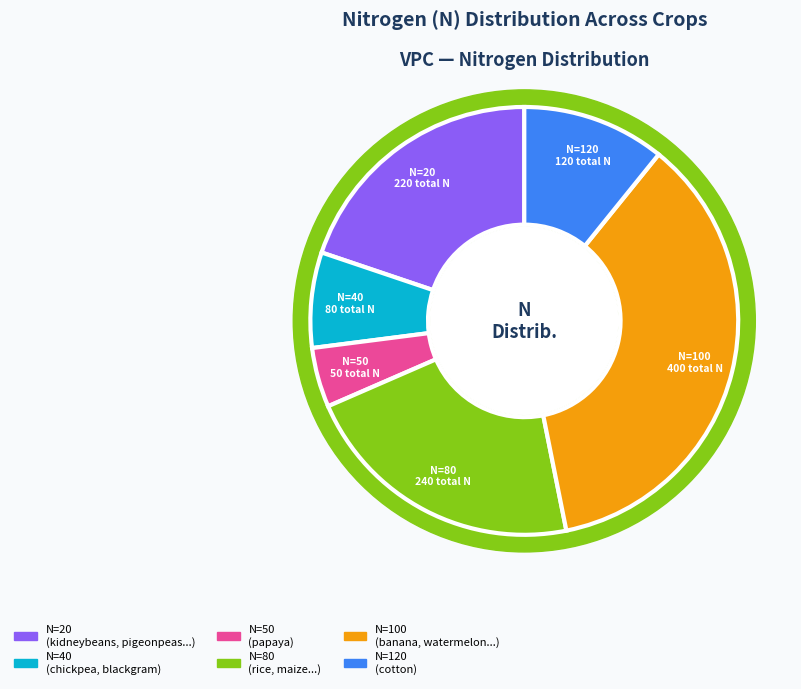

Is there a majority slice in this chart?

No